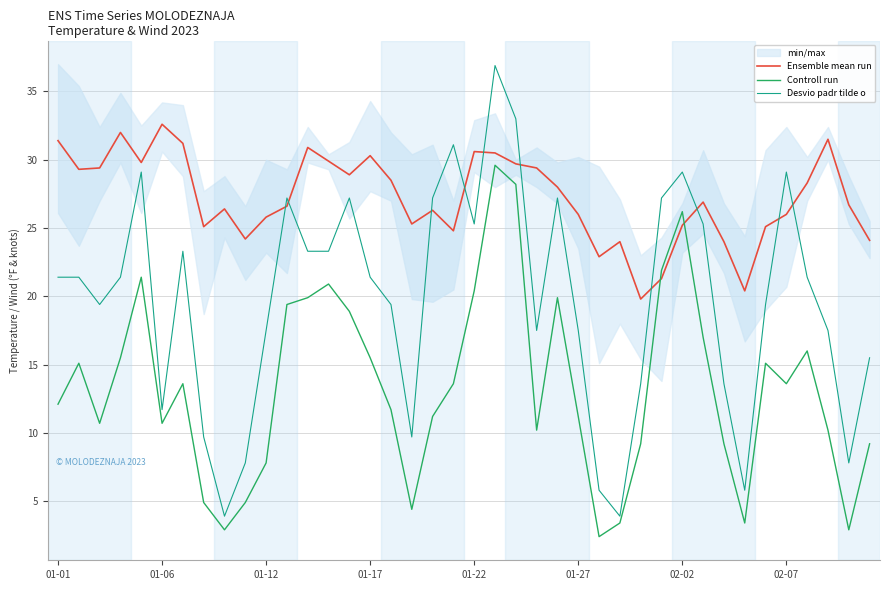

At how many categories does at least one series exceed 20?

39